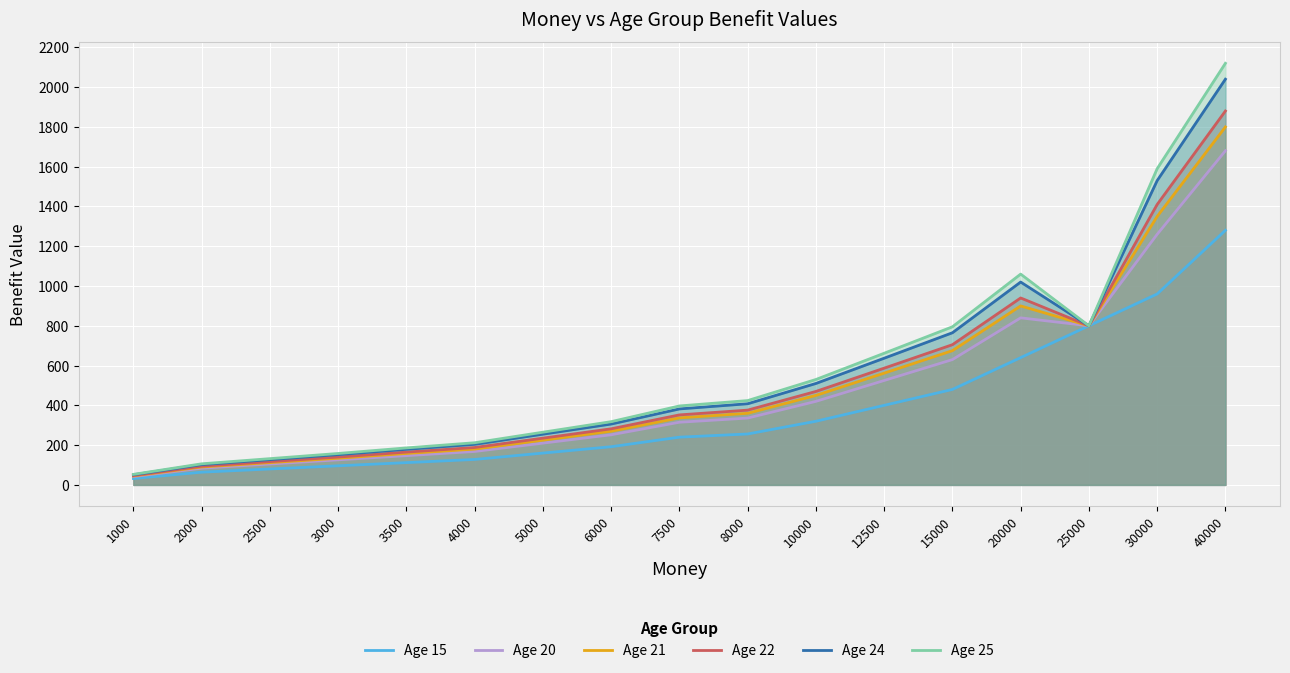

Count the number of data series in this chart.

6